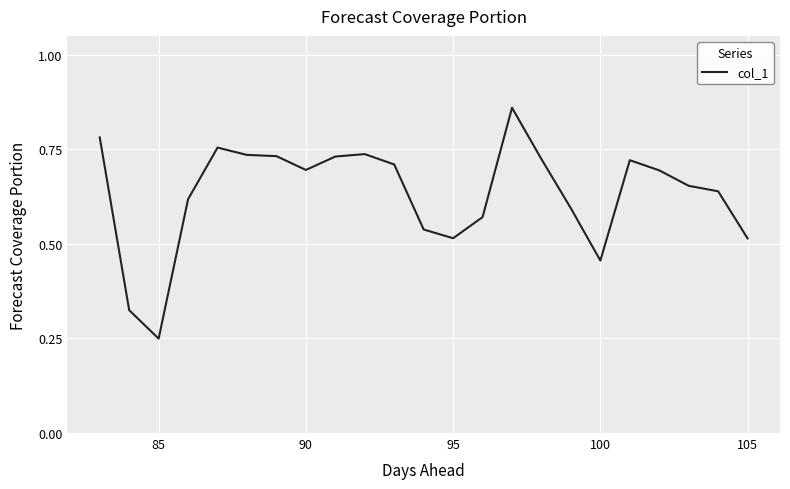

True or false: the data has more than 0 interior local peaks.

True